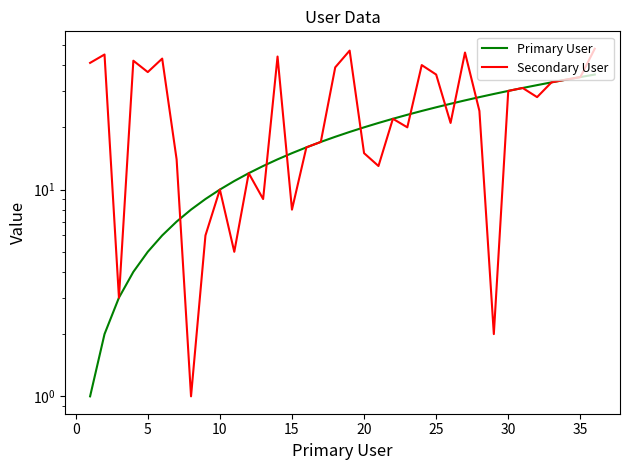

How many values in the Secondary User series are below 28?

18